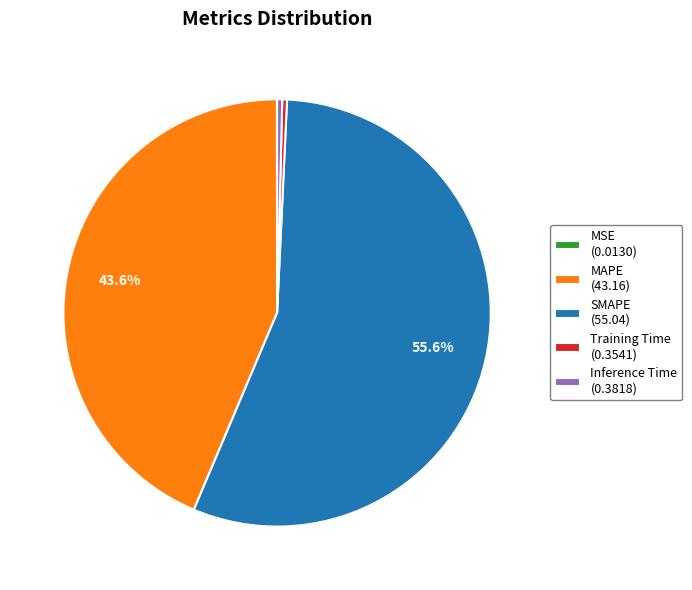

What portion of the pie excludes MAPE (43.16)?

56.4%